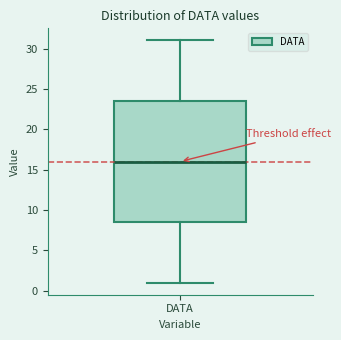

Transcribe this box plot: give where the median line is, the range the box spans, and where the two whiskers end, as read against the y-axis. The values are not printed on the chart, so give them approximately, as read against the axis.

median 16.0, box 8.5 to 23.5, whiskers 1.0 to 31.0